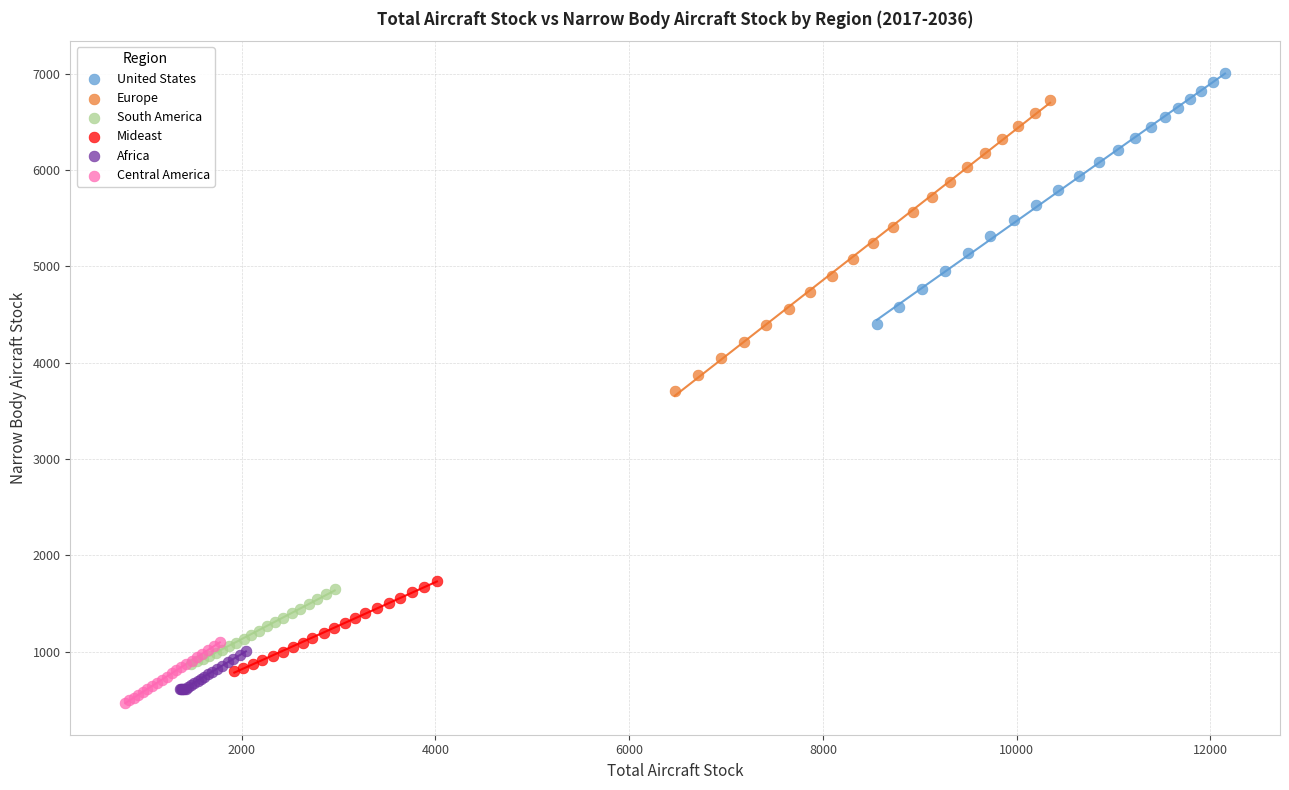

Which series has the widest spread of Y values?

Europe